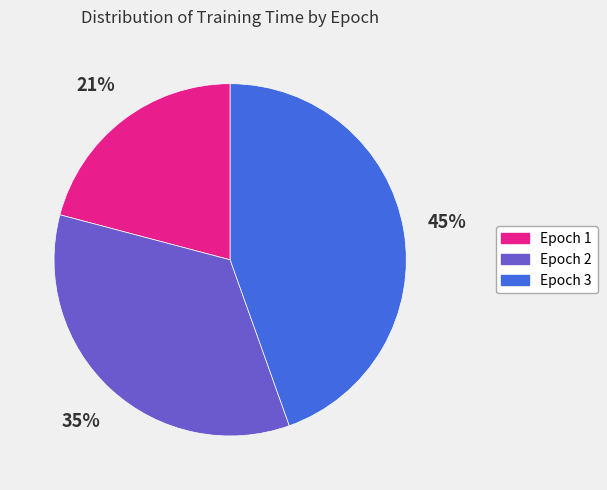

What percentage is the Epoch 2 slice, to the nearest percent?

35%